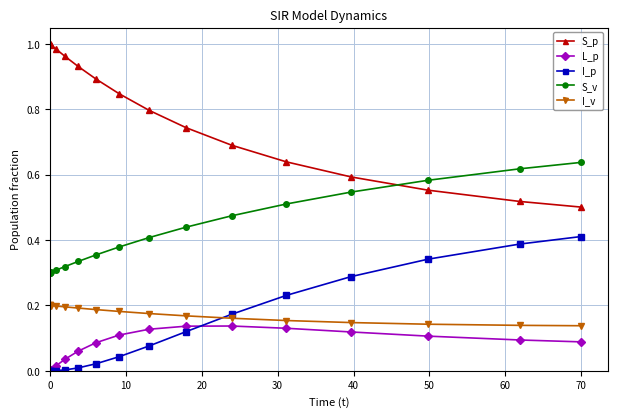

True or false: S_p and I_p intersect in this chart.

False